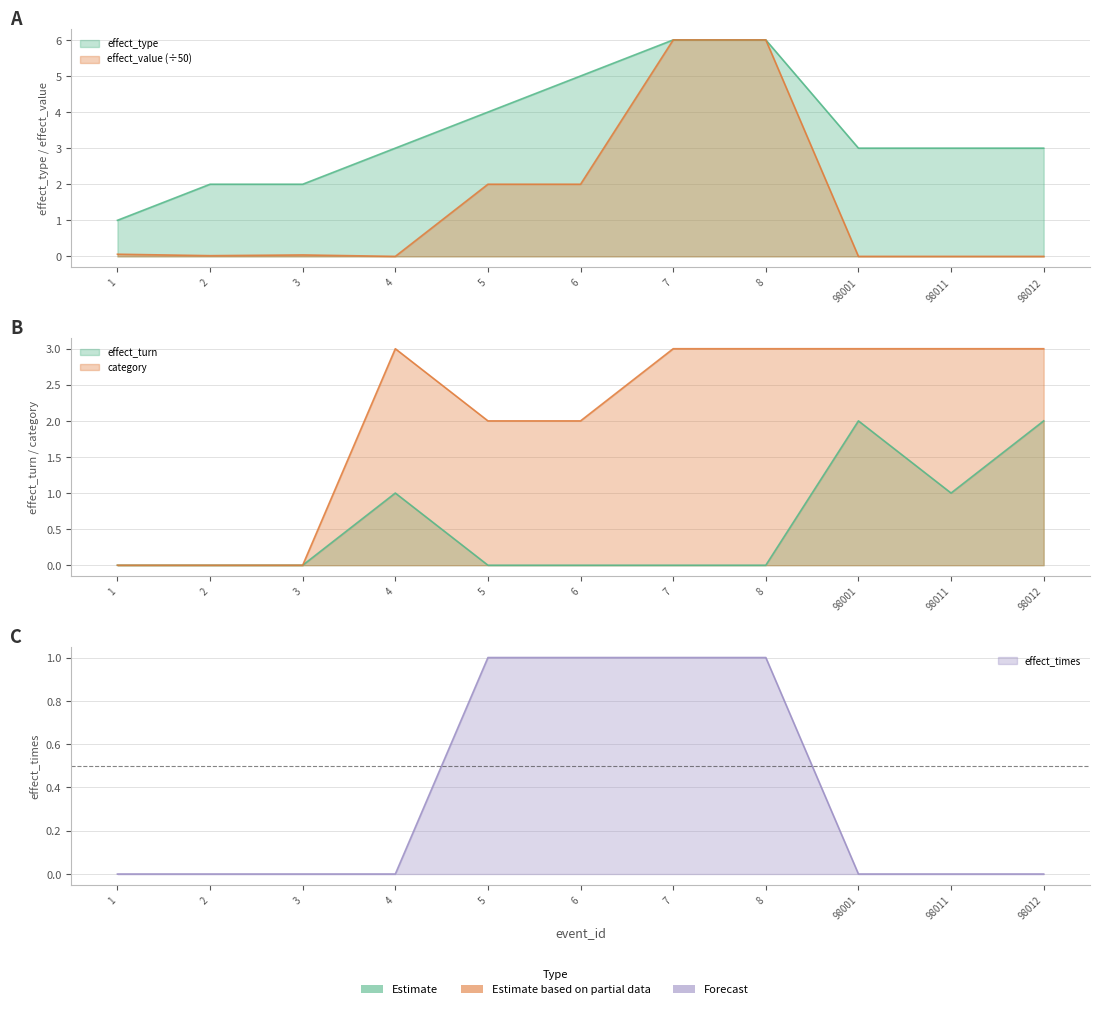

Reading left to right, what are all the values shown in this chart?

effect_type: 1.0	2.0	2.0	3.0	4.0	5.0	6.0	6.0	3.0	3.0	3.0
effect_value: 0.1	0.0	0.0	0.0	2.0	2.0	6.0	6.0	0.0	0.0	0.0
effect_turn: 0.0	0.0	0.0	1.0	0.0	0.0	0.0	0.0	2.0	1.0	2.0
category: 0.0	0.0	0.0	3.0	2.0	2.0	3.0	3.0	3.0	3.0	3.0
effect_times: 0.0	0.0	0.0	0.0	1.0	1.0	1.0	1.0	0.0	0.0	0.0